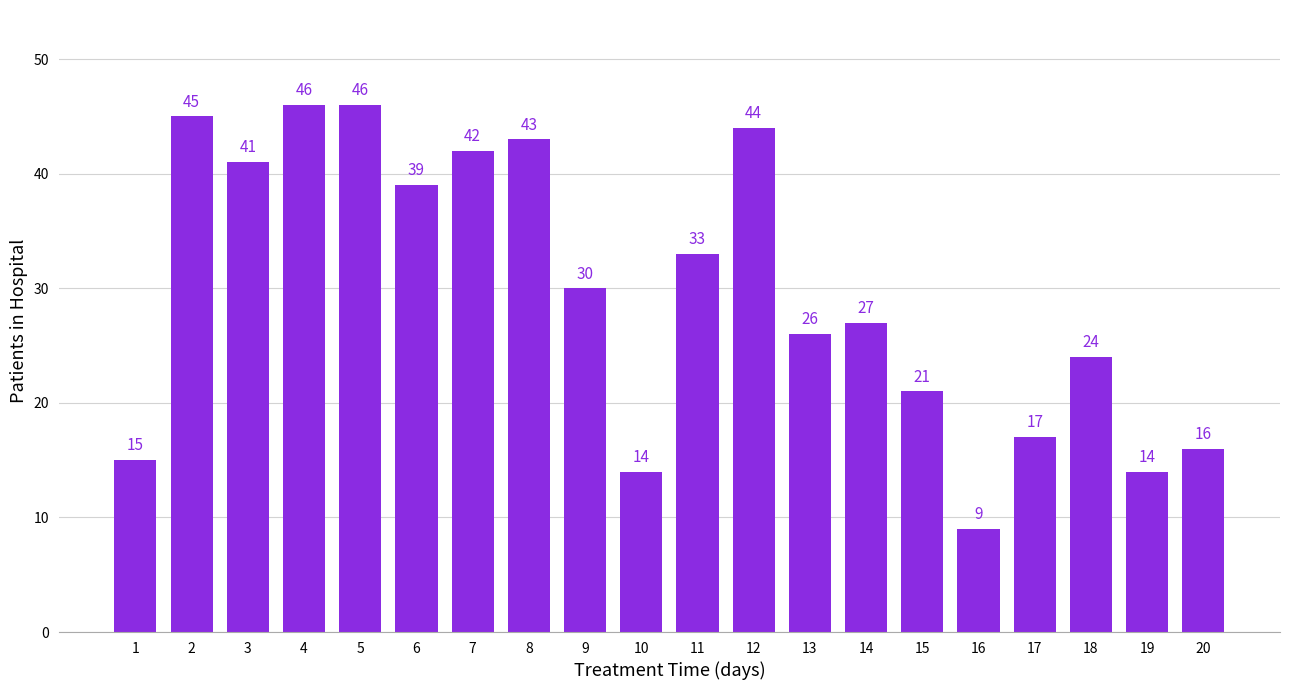

True or false: the data shows 15 at 1.

True